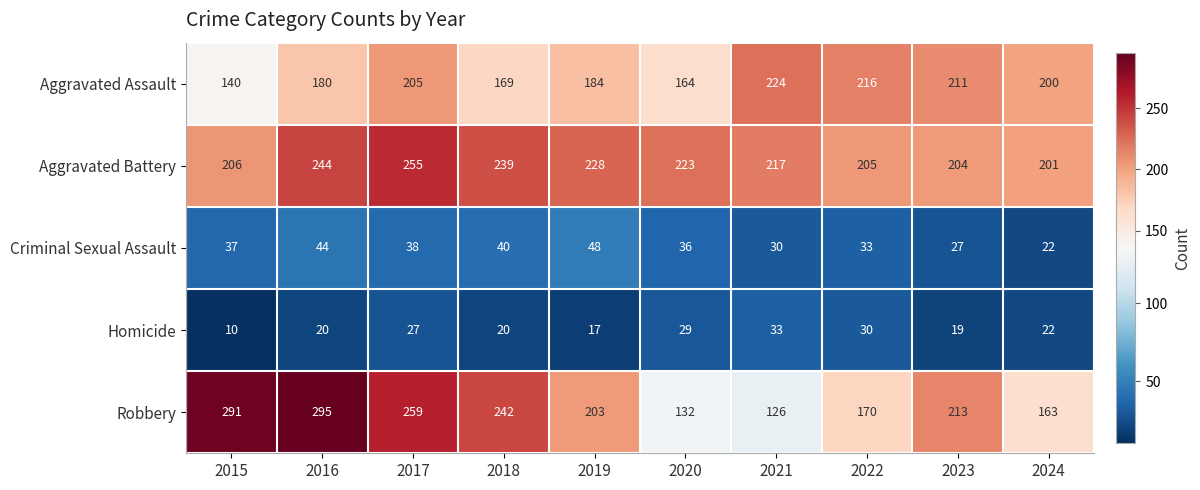

What is the total value across all series at 2023?

674